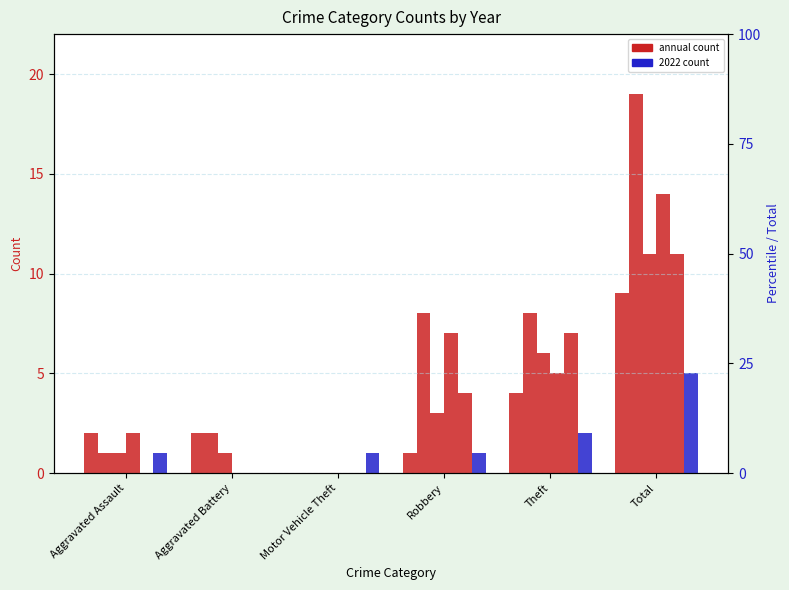

How many data points in 2016 are above 8?

1